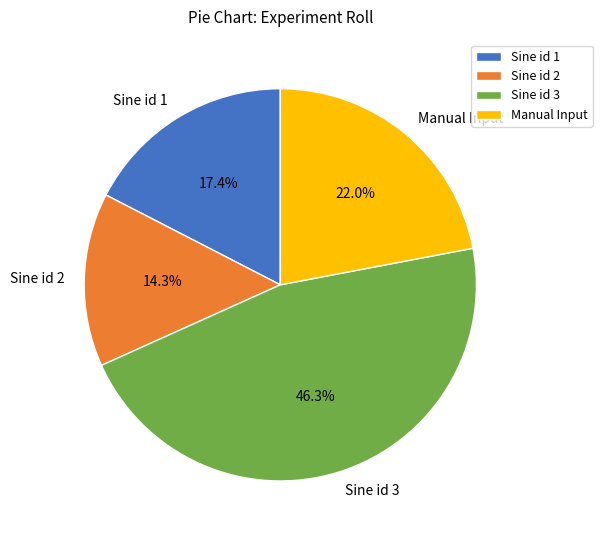

Combined, do Manual Input and Sine id 3 account for over 50%?

Yes